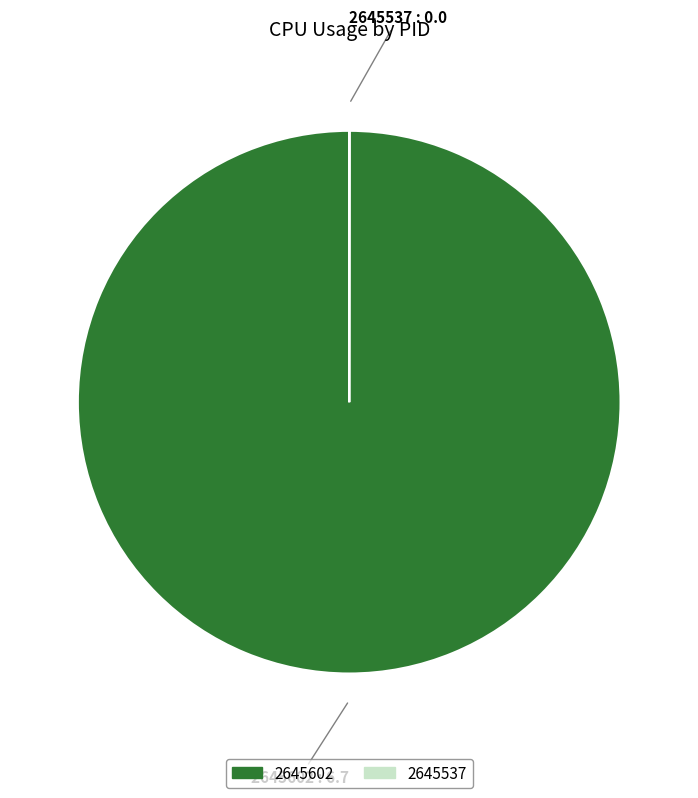

Is it true that 2645602 is 100% of the pie?

True